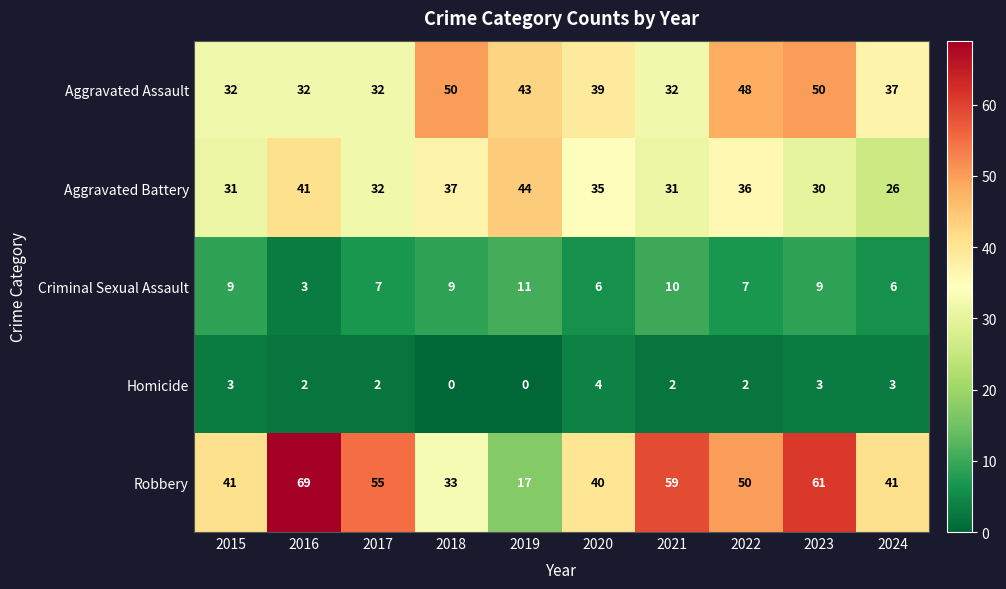

What is the approximate value of Robbery at 2018, to the nearest 10?

30